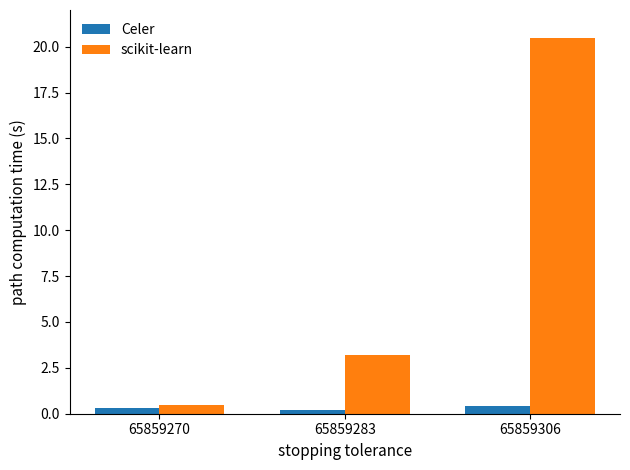

How many Celer values are between 0 and 1?

3